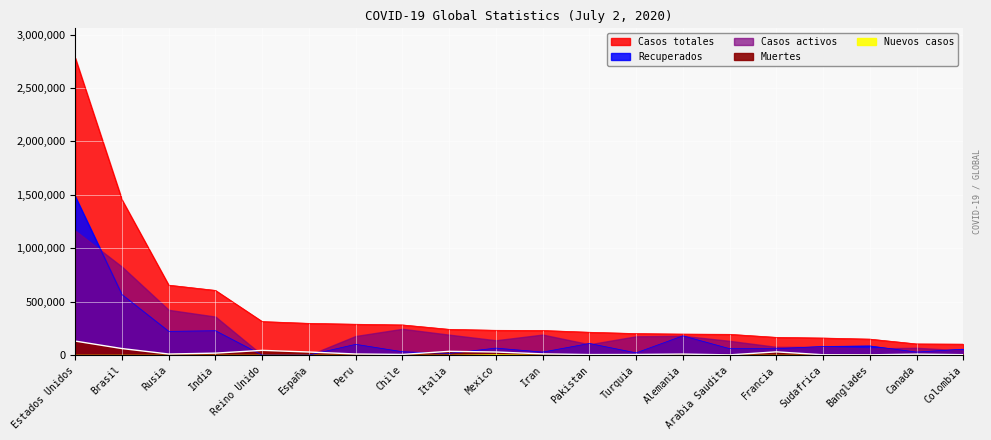

Between Arabia Saudita and Rusia, which is larger?

Rusia